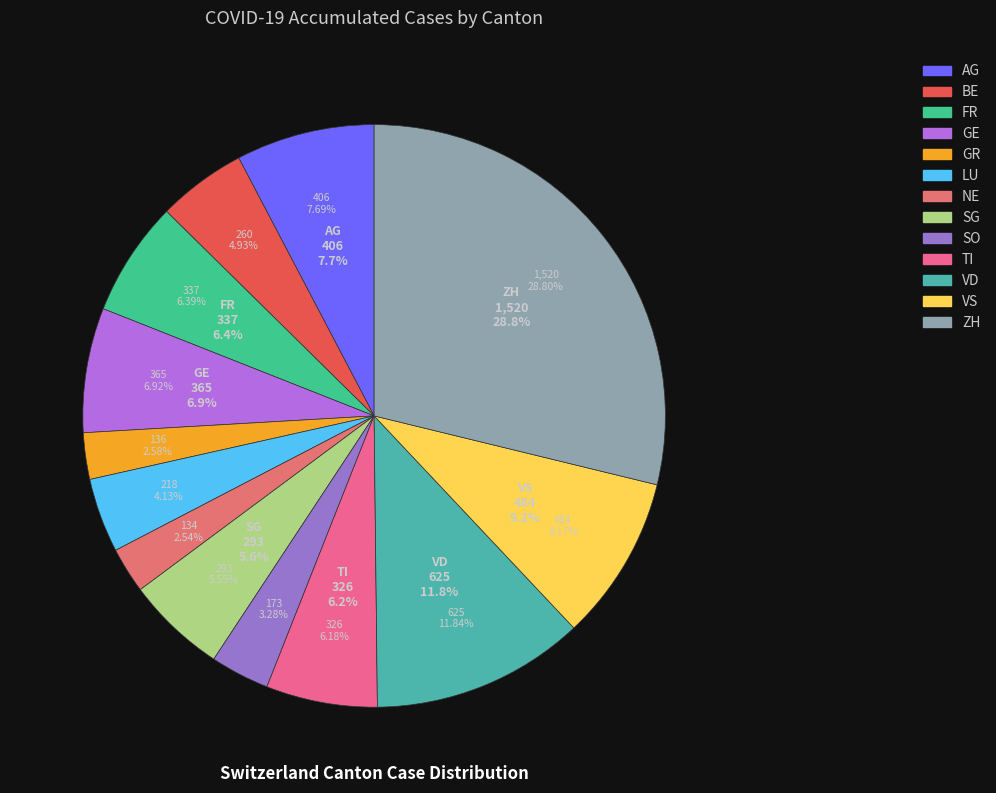

Approximately how many times larger is the value at VS compared to BE?

1.9